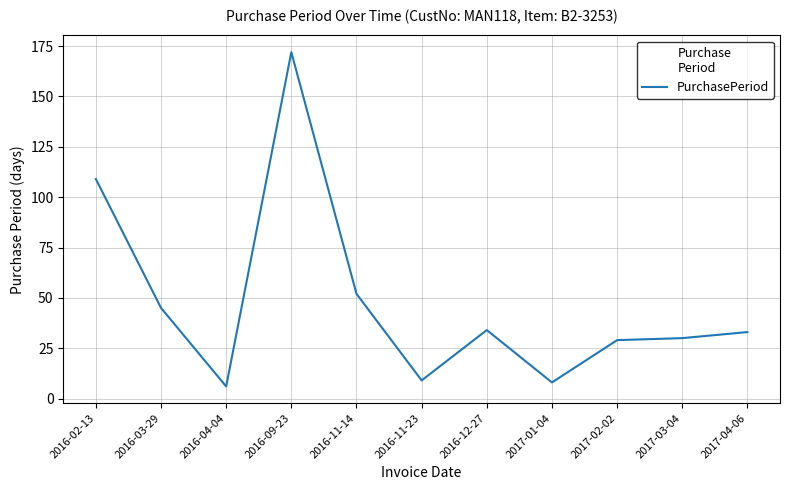

True or false: the data has more than 0 interior local peaks.

True